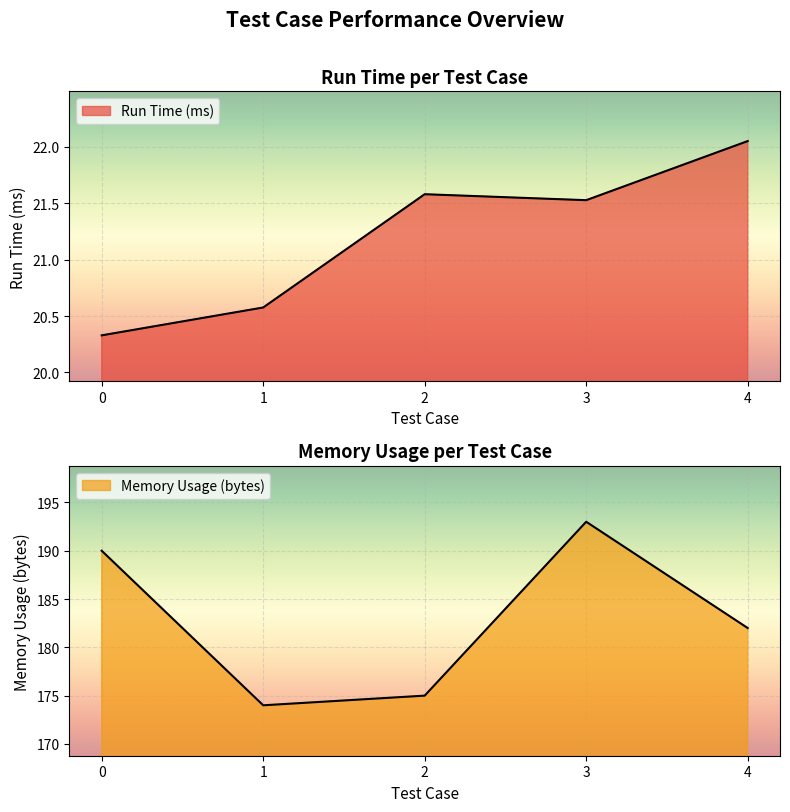

What is the approximate value of Memory Usage (bytes) at 2?

175.0